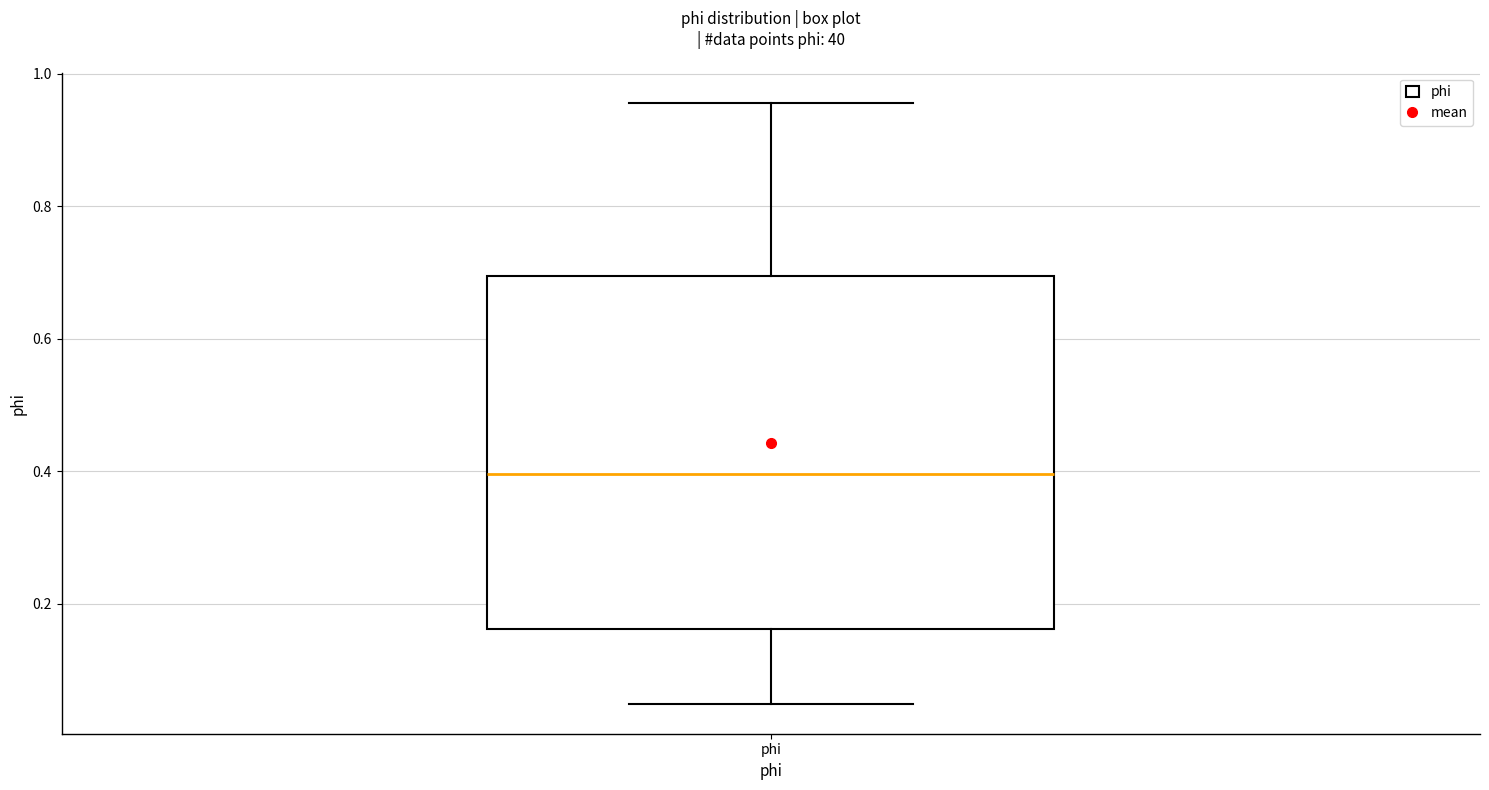

Read this box plot against the y-axis: the position of the median line, the range covered by the box, and the ends of both whiskers. The values are not printed on the chart, so give them approximately, as read against the axis.

median 0.40, box 0.16 to 0.70, whiskers 0.04 to 0.96